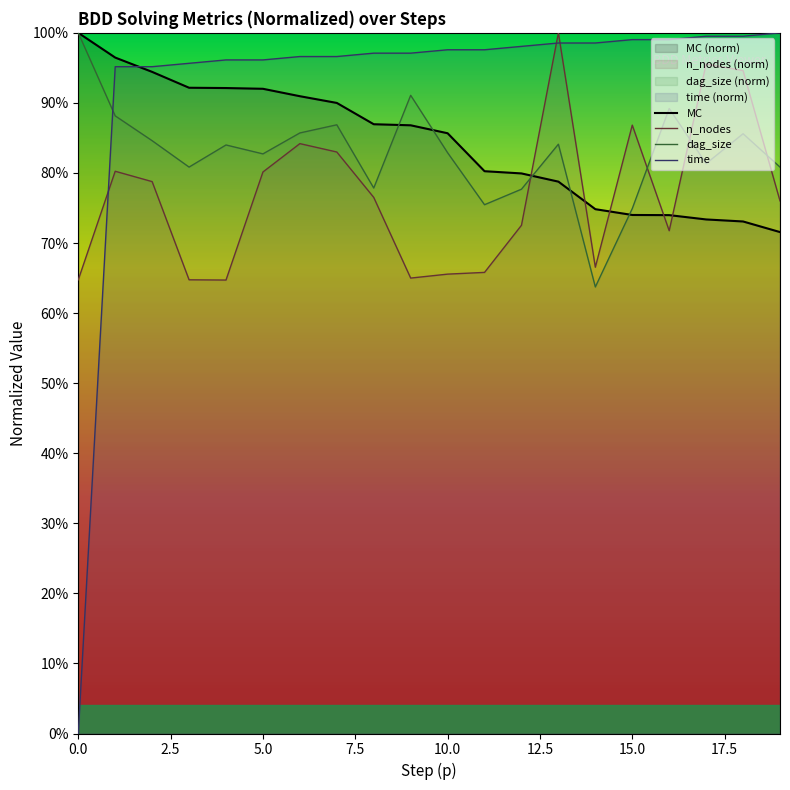

At how many categories does at least one series exceed 0?

20